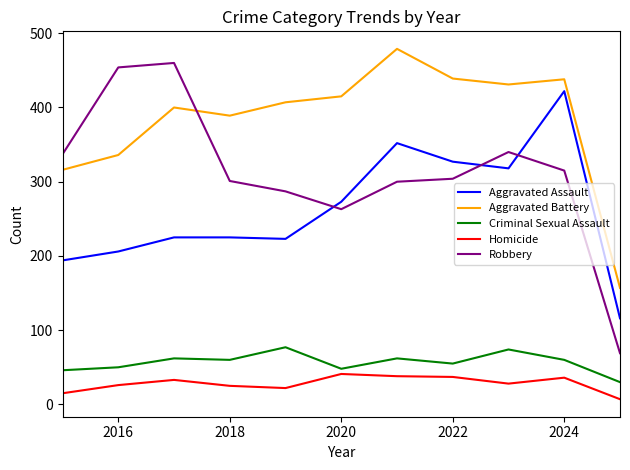

What is the maximum value shown in the chart?

479